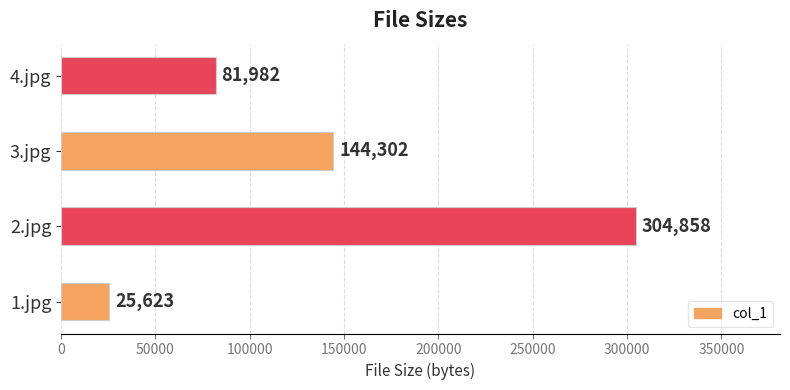

Which has a higher value, 3.jpg or 2.jpg?

2.jpg